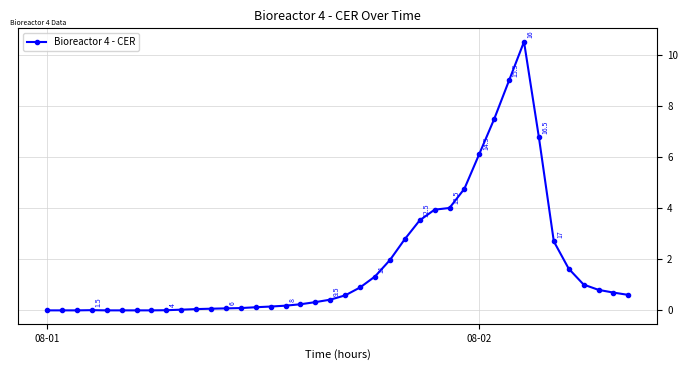

What is the difference between the second highest and second lowest values?

9.0